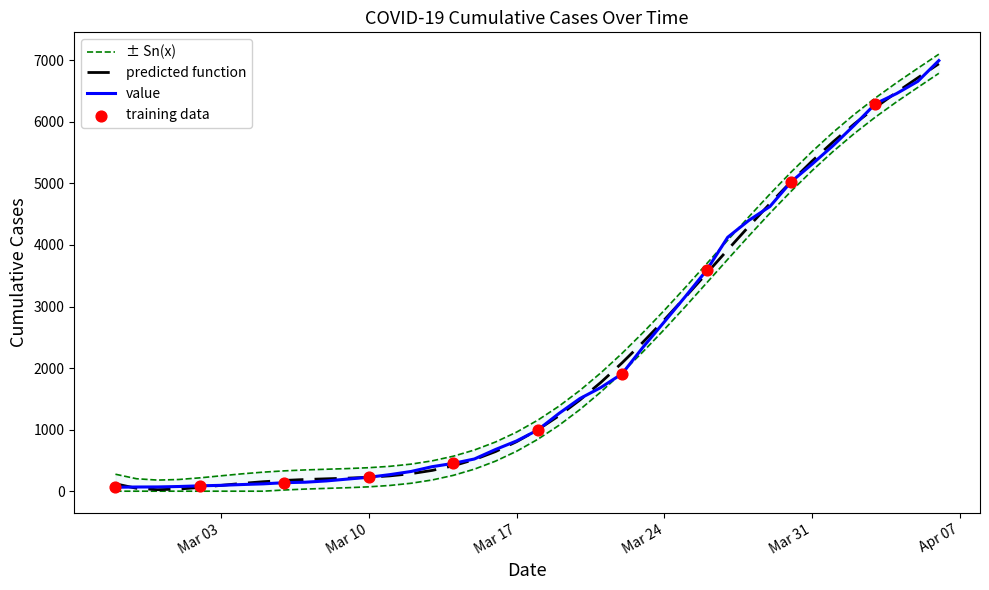

What is the change in value from 2020-02-29 to 2020-03-17?

+747